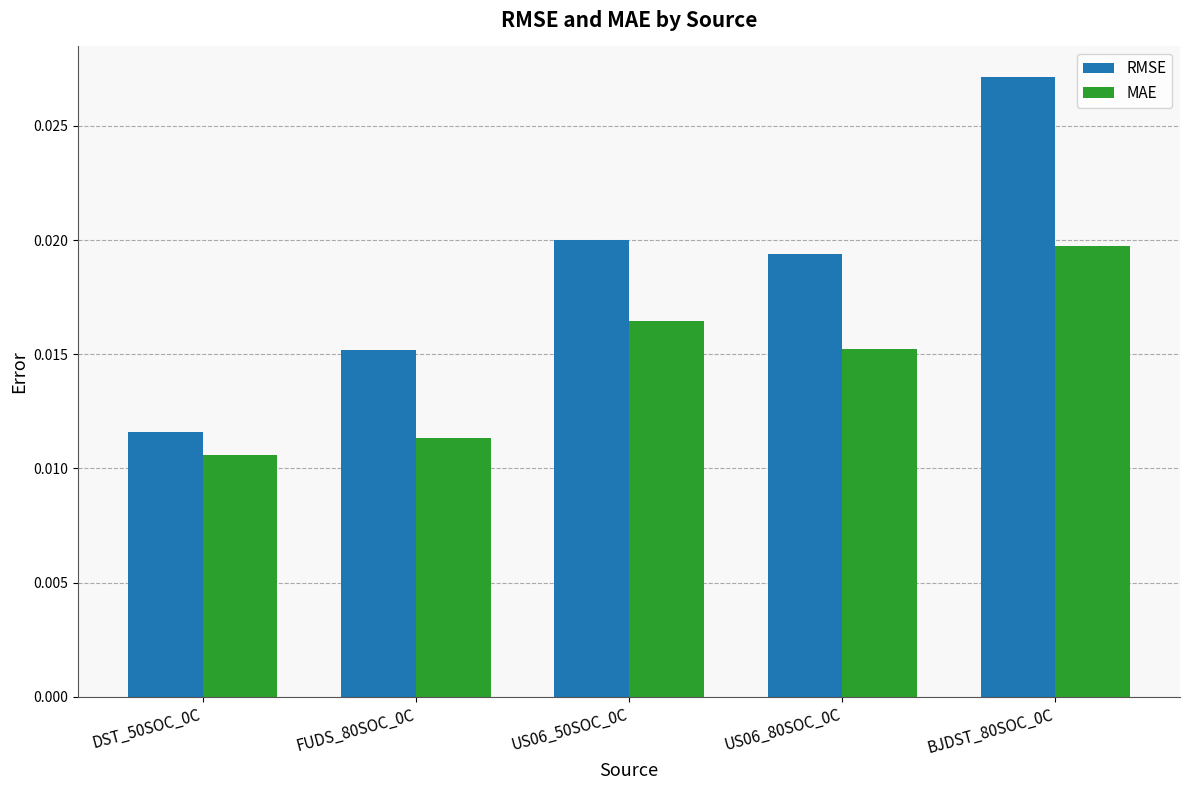

Which series has the largest total across all categories?

RMSE